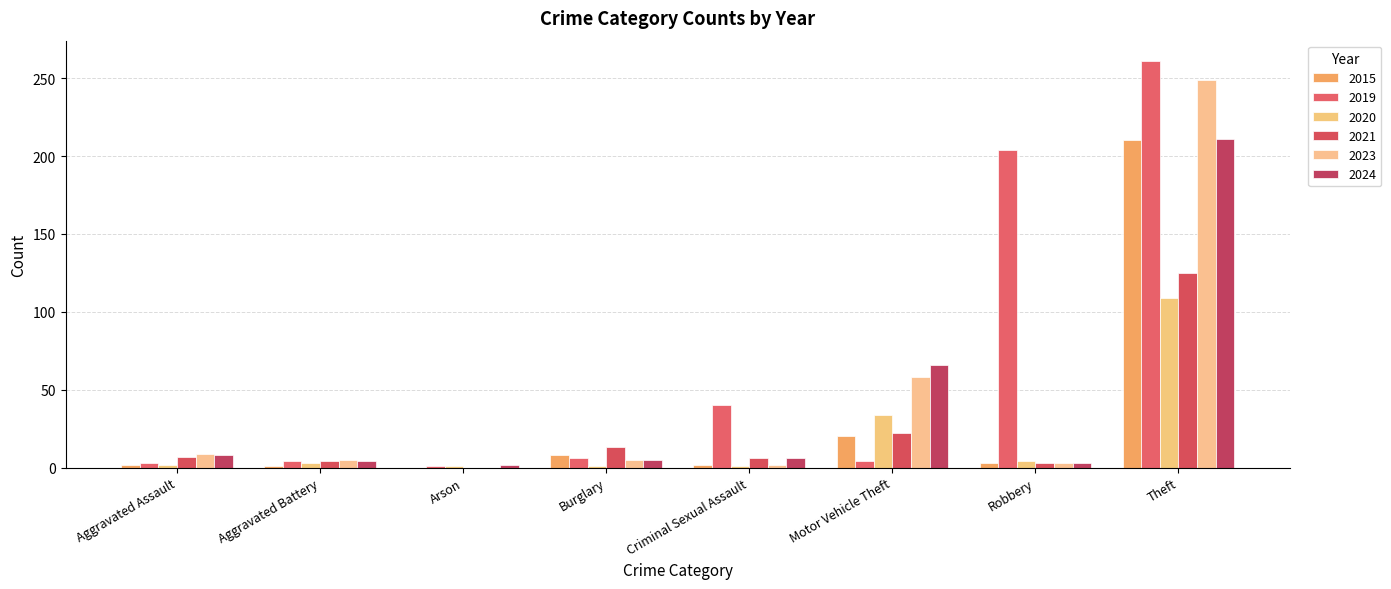

Count the number of categories in the chart.

8